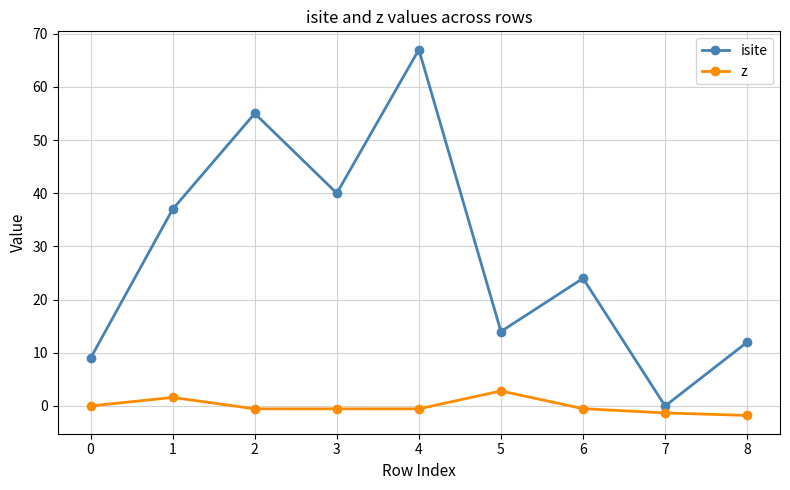

At which category does isite reach its first local peak?

2